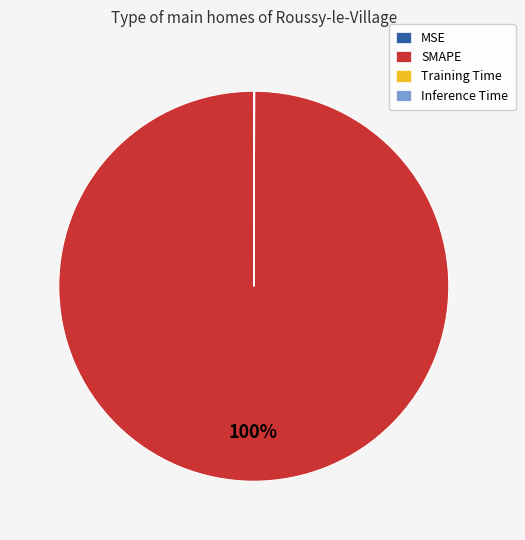

Is there a majority slice in this chart?

Yes